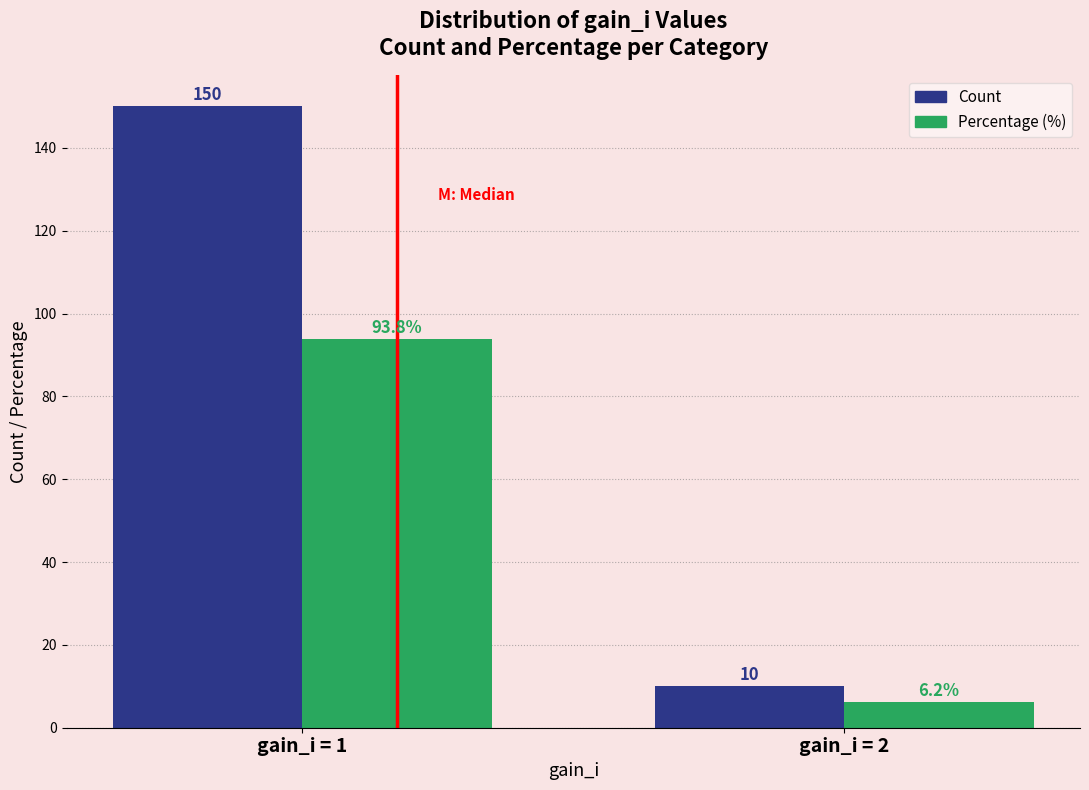

At which category is the sum across all series the highest?

gain_i = 1